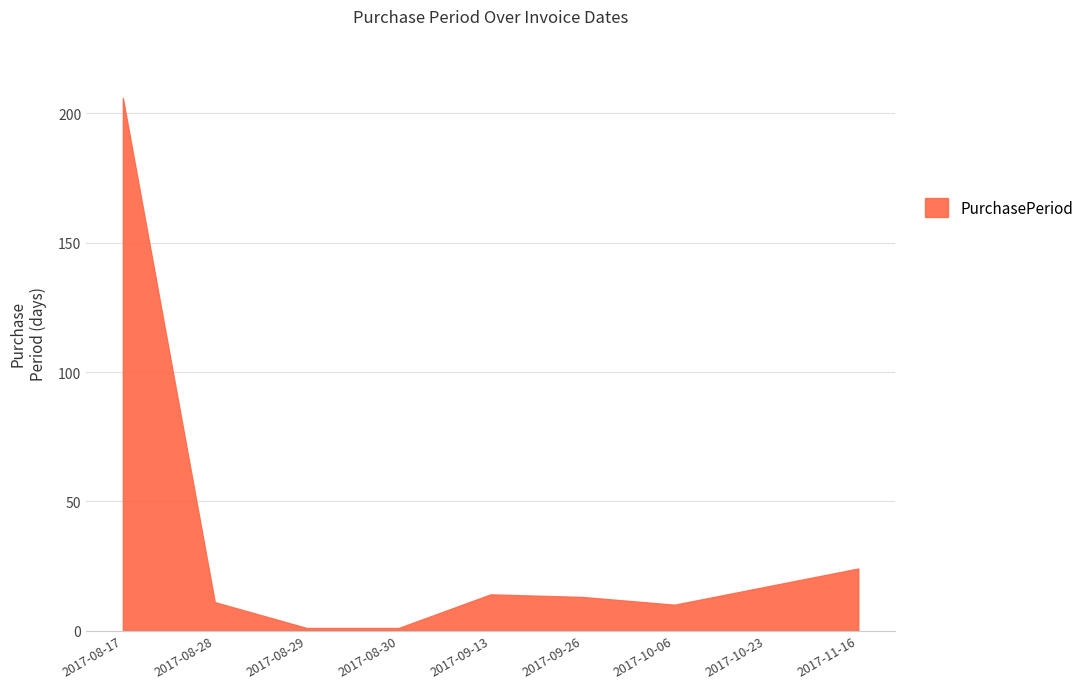

What is the difference between the maximum and minimum values?

205